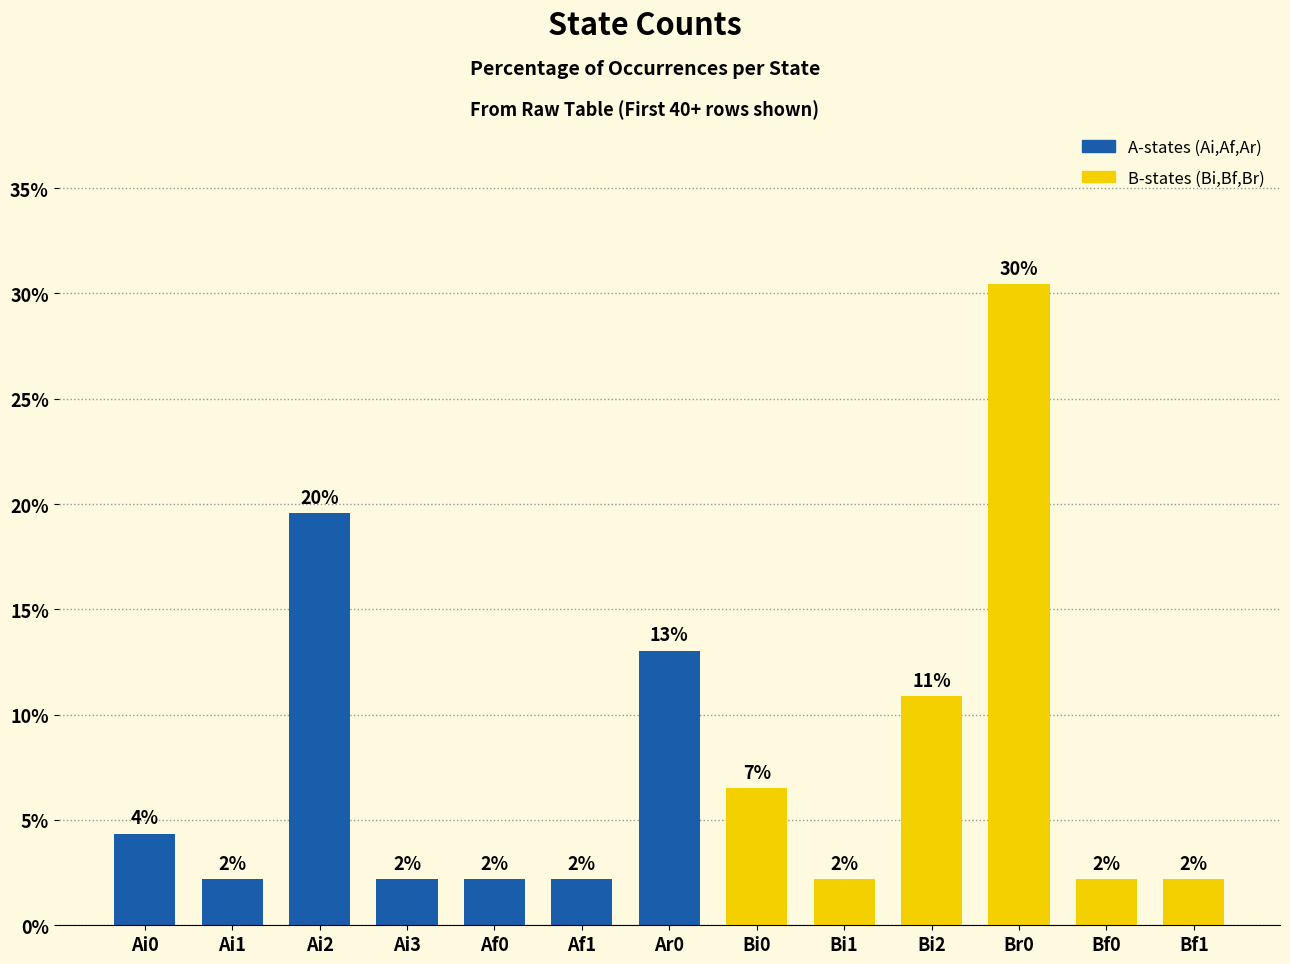

How many bars are there in total?

13